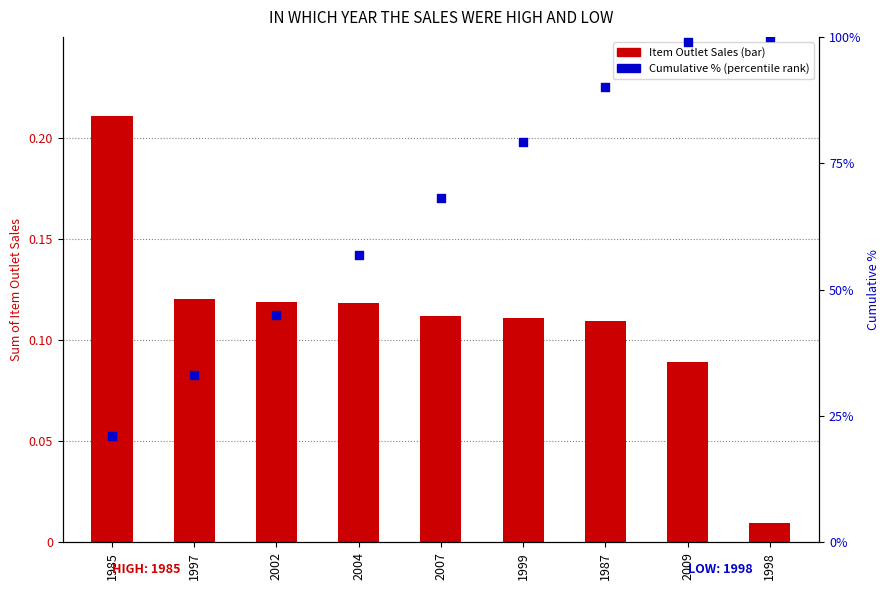

Which series reaches the maximum Y coordinate?

Cumulative %